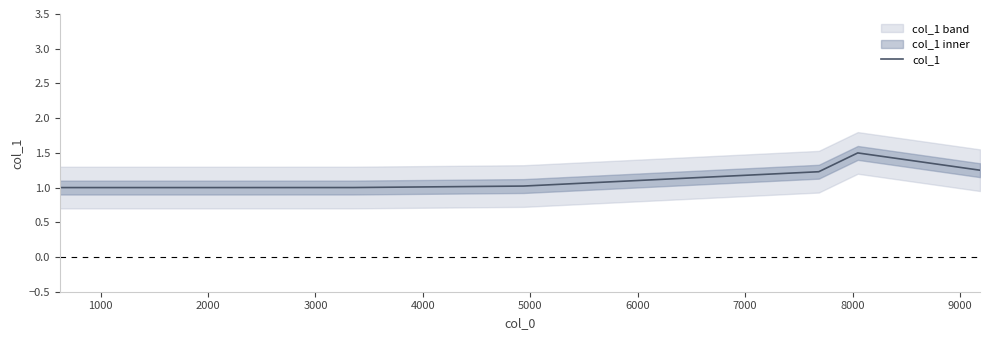

Does the chart have visible grid lines?

No